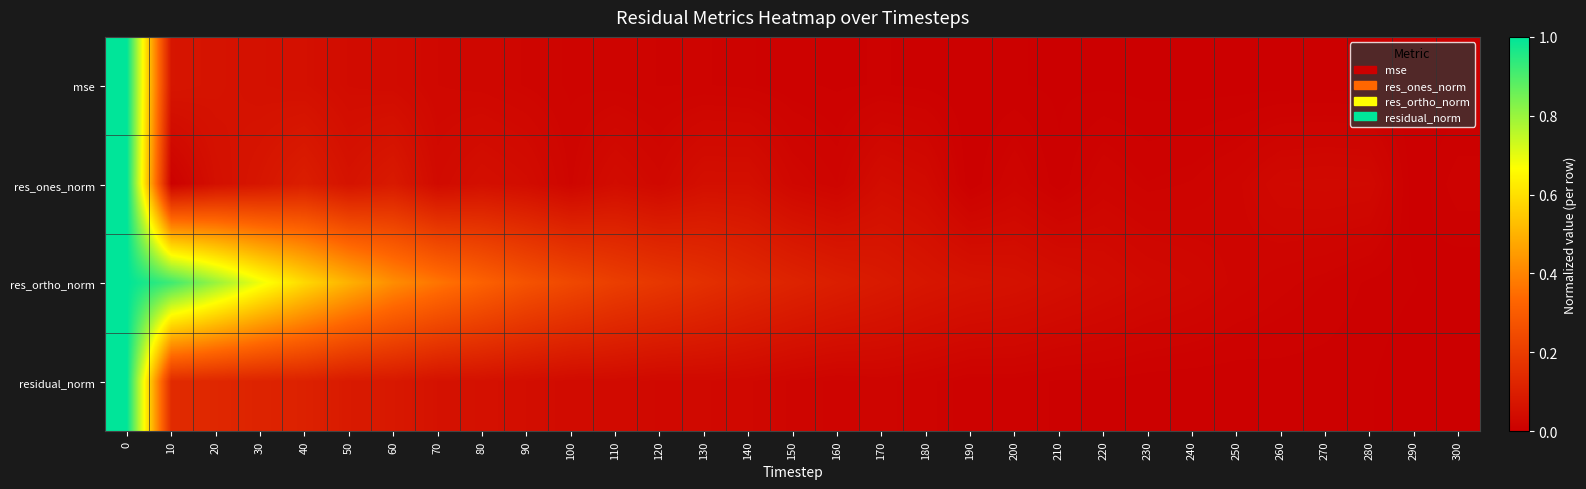

At how many categories does at least one series exceed 0?

31